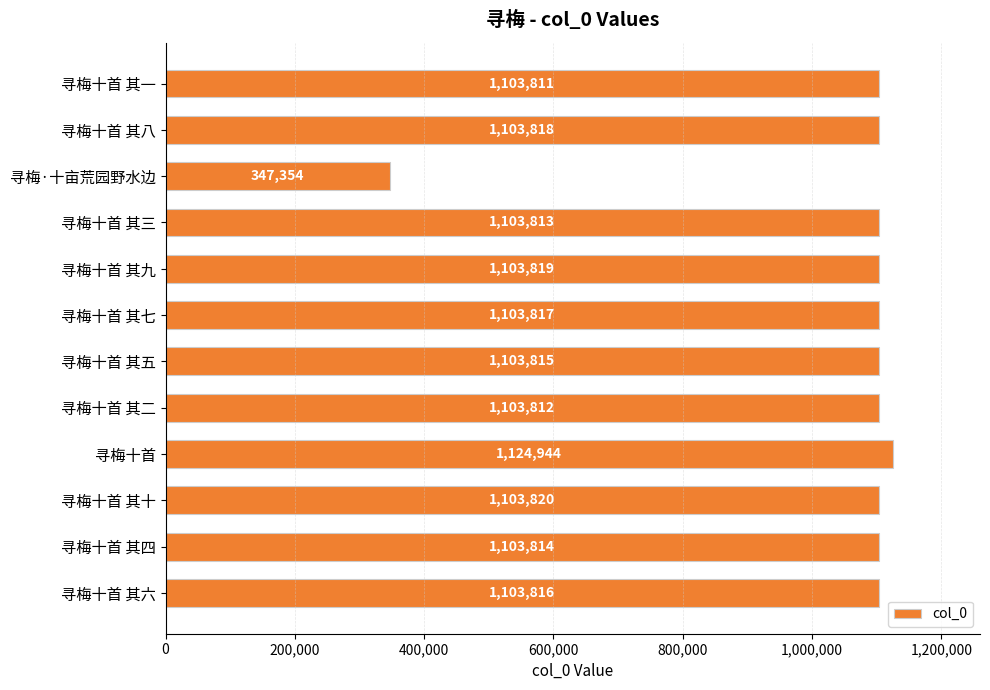

What is the difference between the second highest and minimum values?

756466